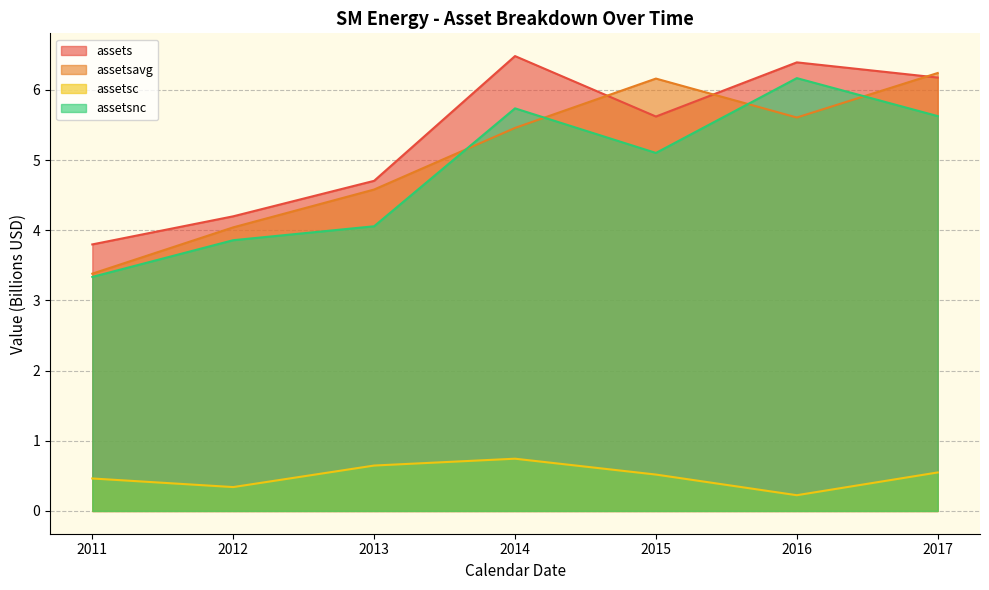

True or false: assetsc and assets cross at least once.

False